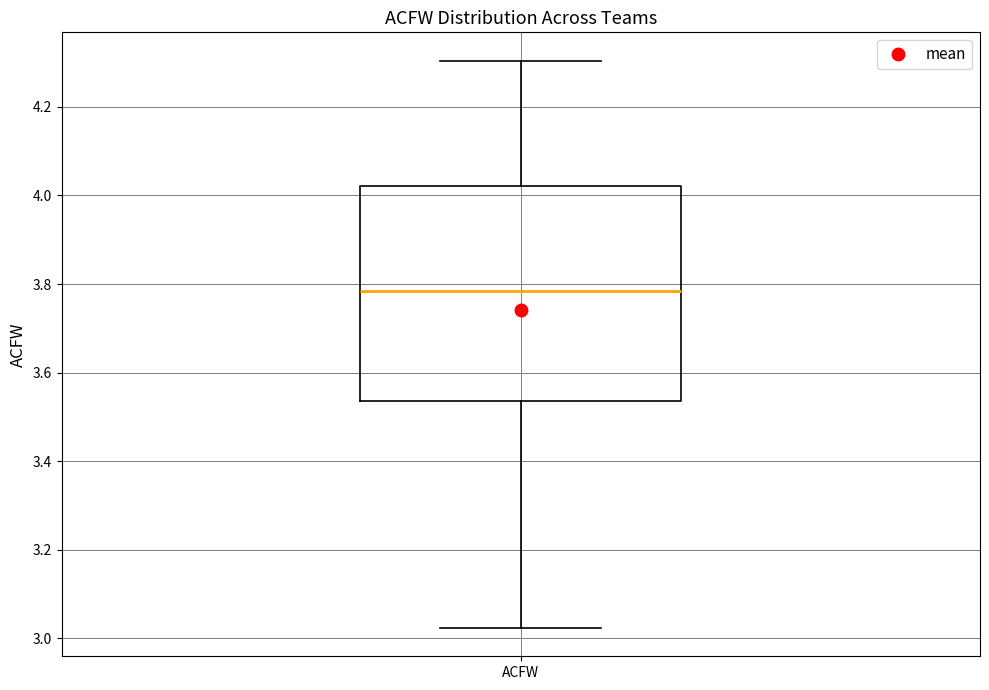

Read this box plot against the y-axis: the position of the median line, the range covered by the box, and the ends of both whiskers. The values are not printed on the chart, so give them approximately, as read against the axis.

median 3.78, box 3.54 to 4.02, whiskers 3.02 to 4.30